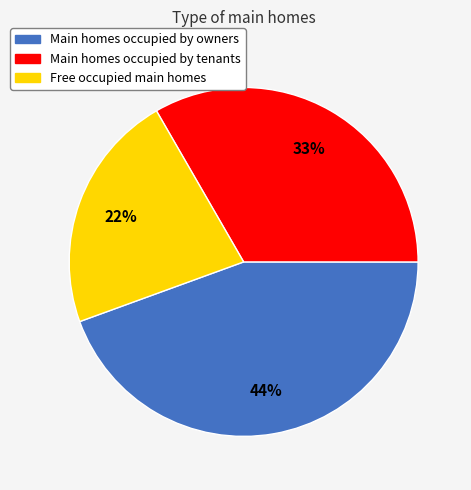

Rank the categories by value from lowest to highest.

Free occupied main homes, Main homes occupied by tenants, Main homes occupied by owners